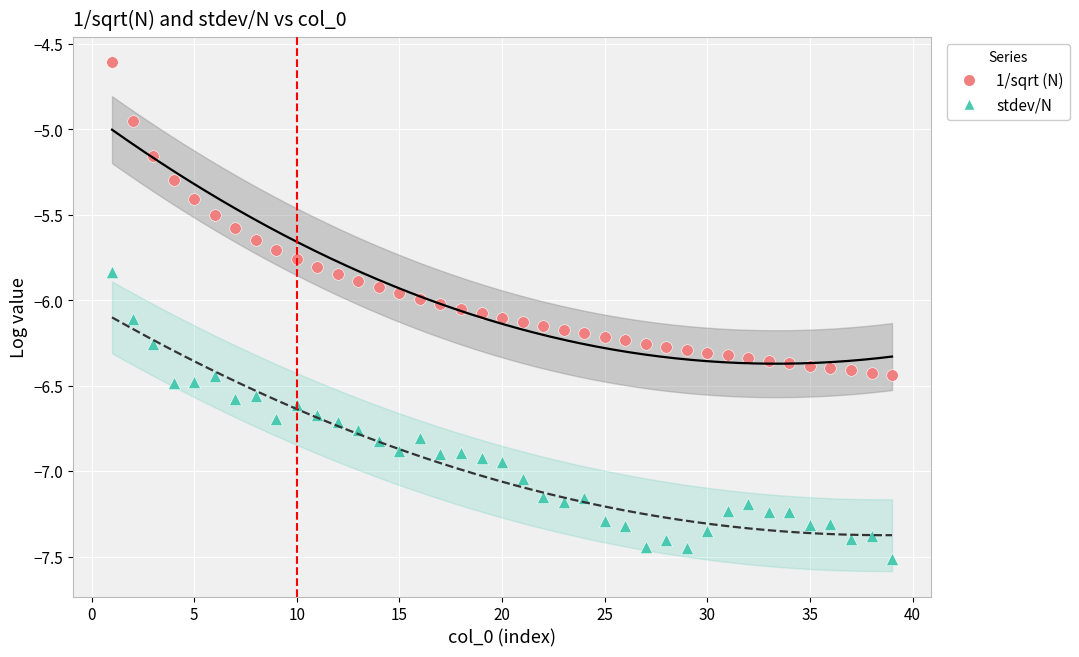

Across all data points, what is the range of Y values (max minus min)?

2.9